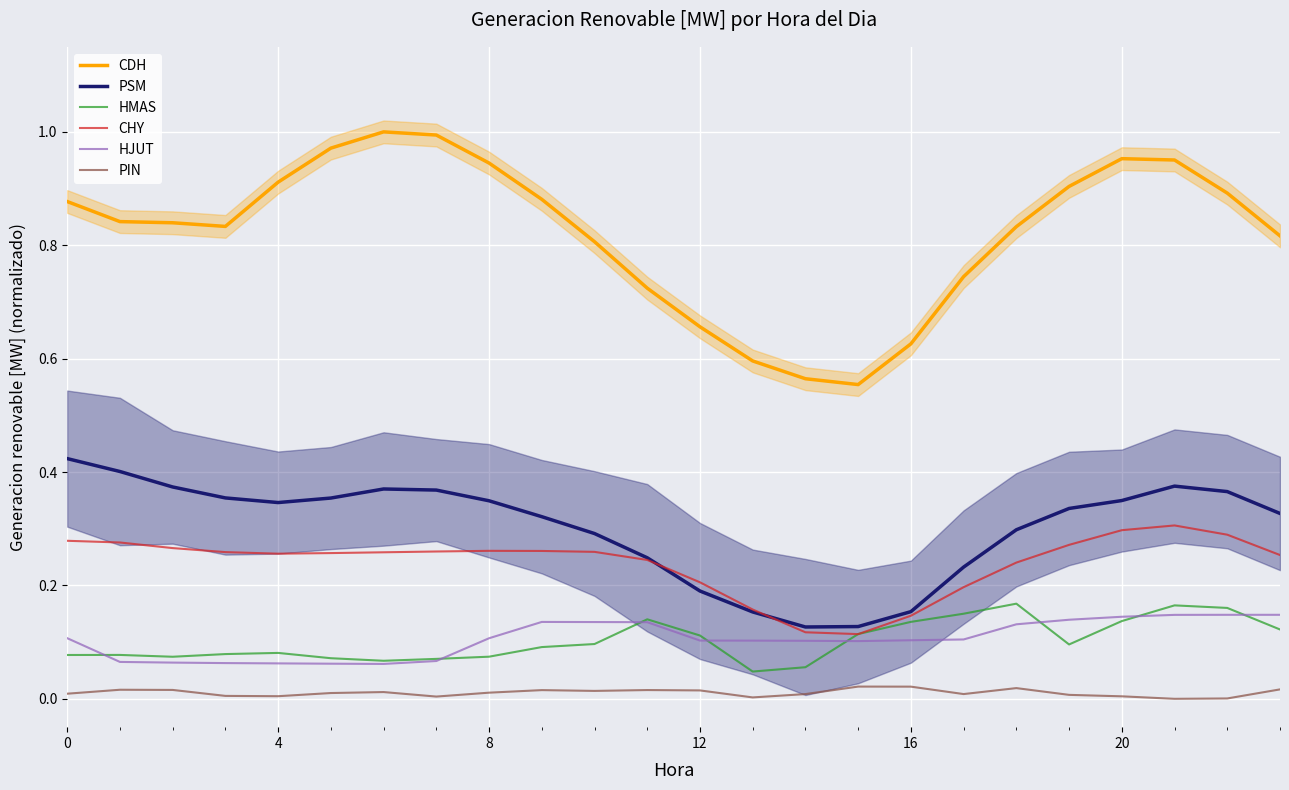

The CHY series shows 0.1 at 8. True or false?

False